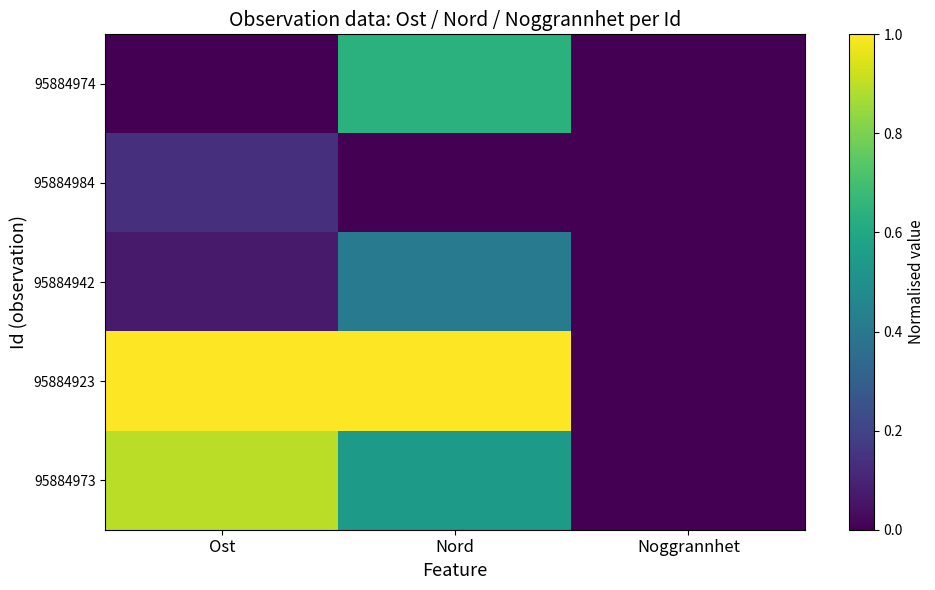

Which series has the largest range (max minus min)?

95884923